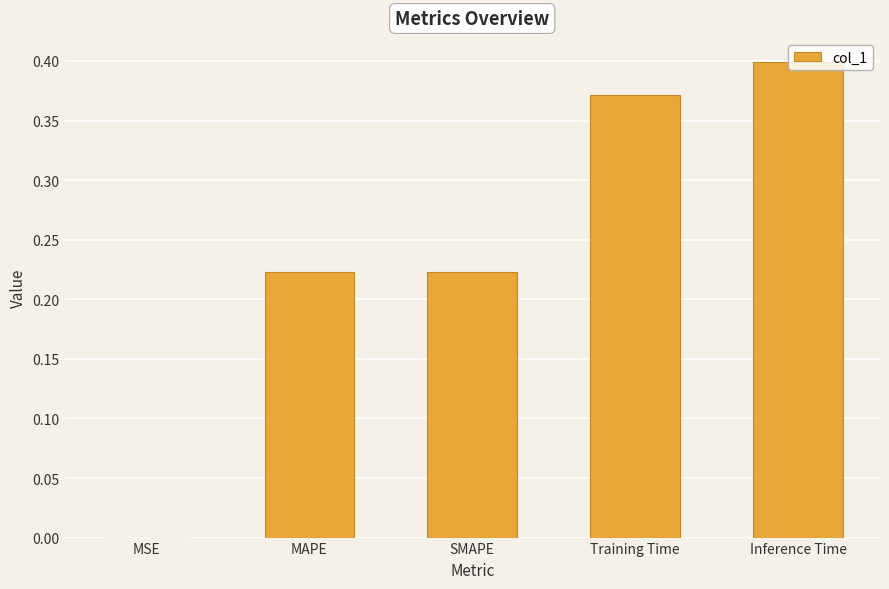

Which has a higher value, MSE or SMAPE?

SMAPE